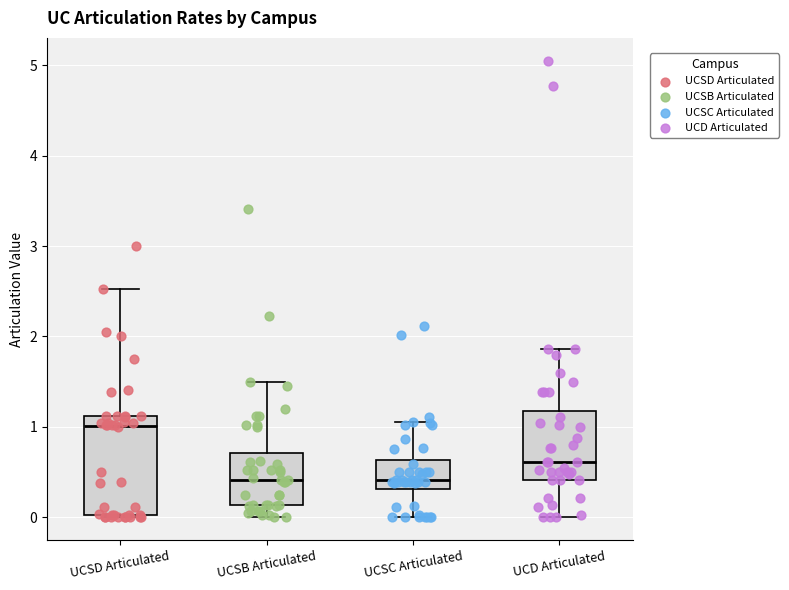

Which box is the tallest, from its lower edge to its upper edge?

UCSD Articulated